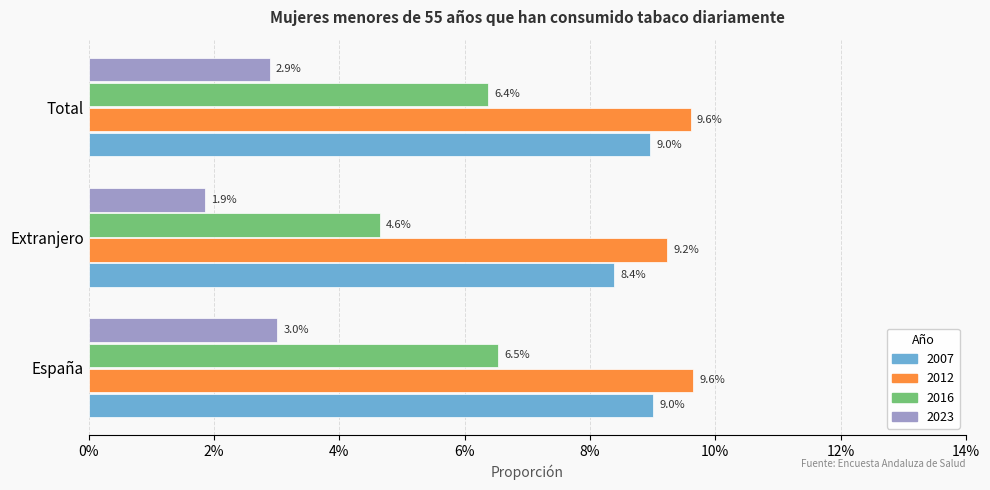

Which series has the largest total across all categories?

2012